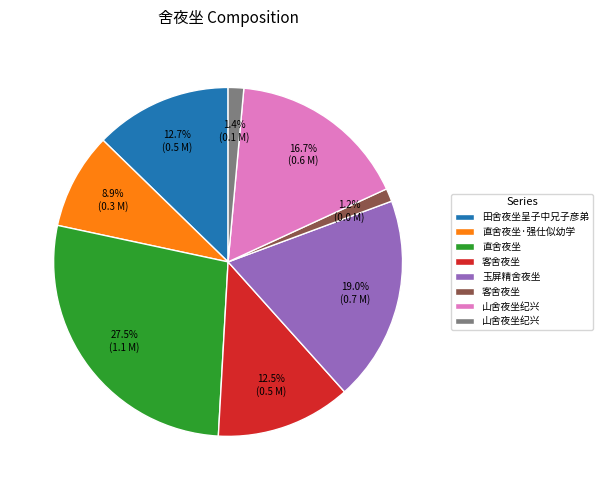

How many slices are in this pie chart?

8